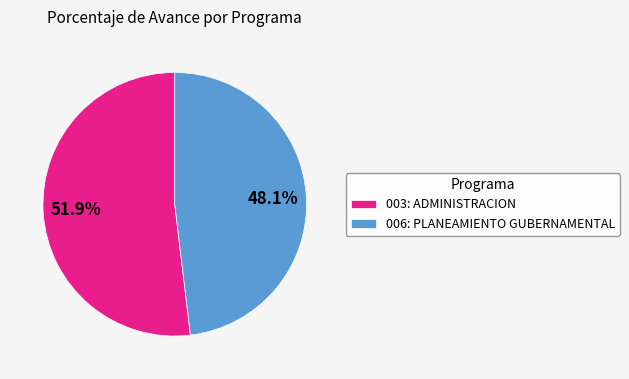

Between 003: ADMINISTRACION and 006: PLANEAMIENTO GUBERNAMENTAL, which is larger?

003: ADMINISTRACION